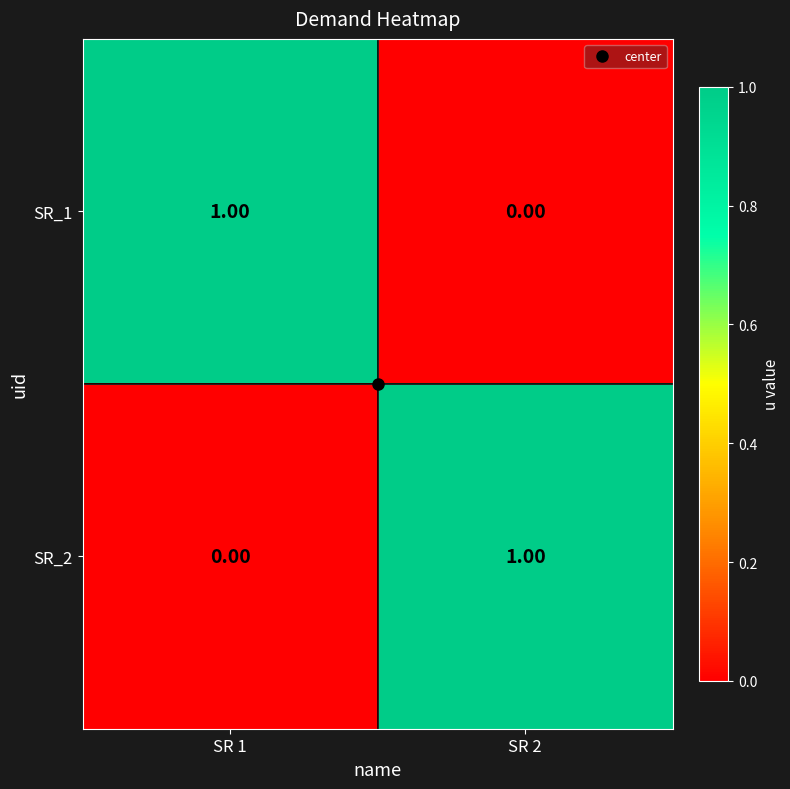

Rank the series at SR 2 from lowest to highest value.

SR_1, SR_2